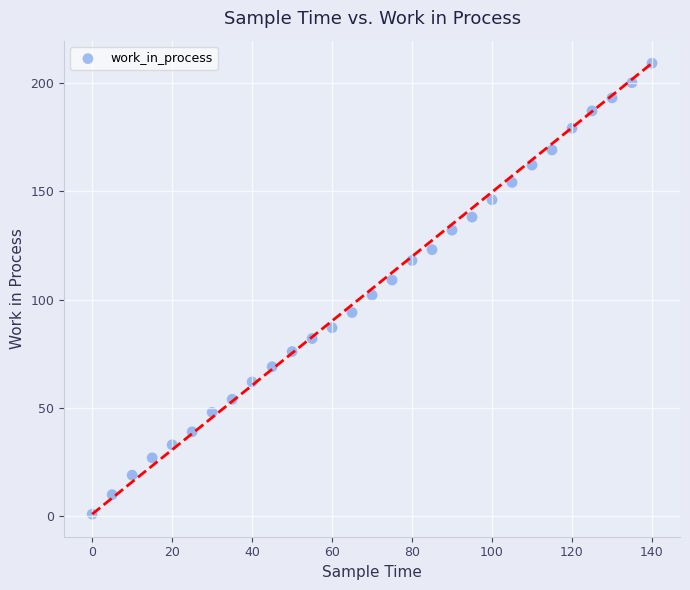

What is the range of X values (max minus min)?

140